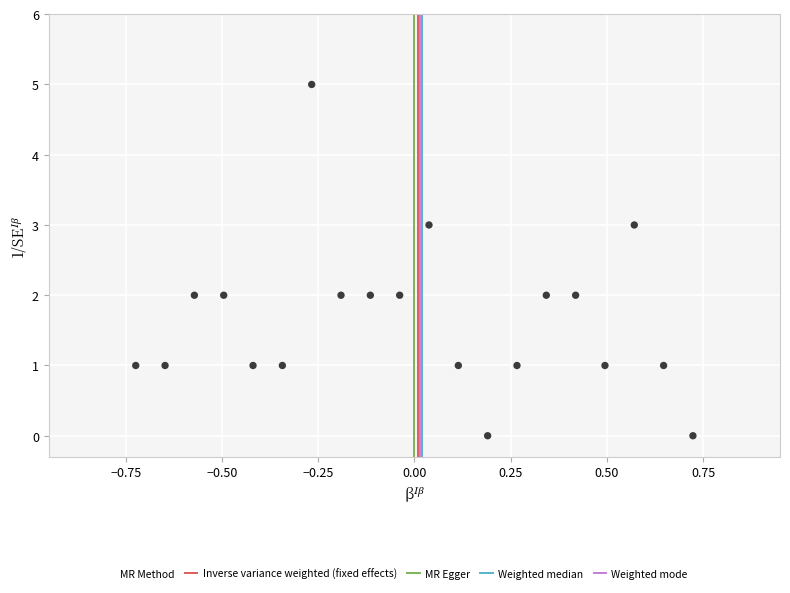

What is the range of Y values (max minus min)?

5